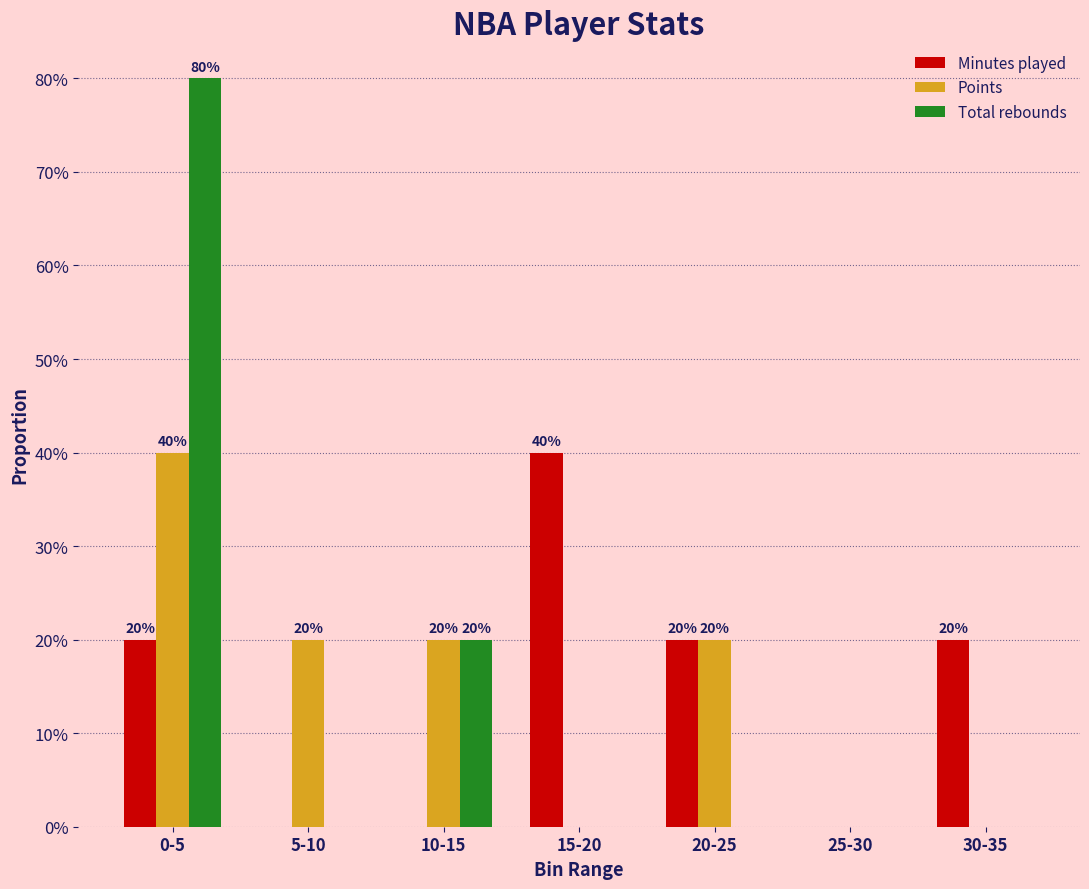

What are all the series names shown in the legend?

Minutes played, Points, Total rebounds